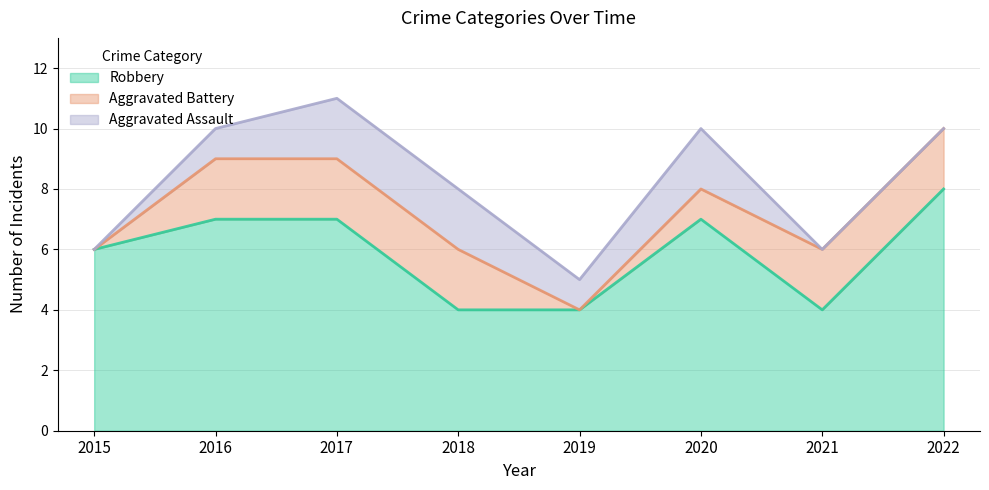

Reading left to right, list all the values displayed in this chart.

Aggravated Assault: 0	1	2	2	1	2	0	0
Aggravated Battery: 0	2	2	2	0	1	2	2
Robbery: 6	7	7	4	4	7	4	8